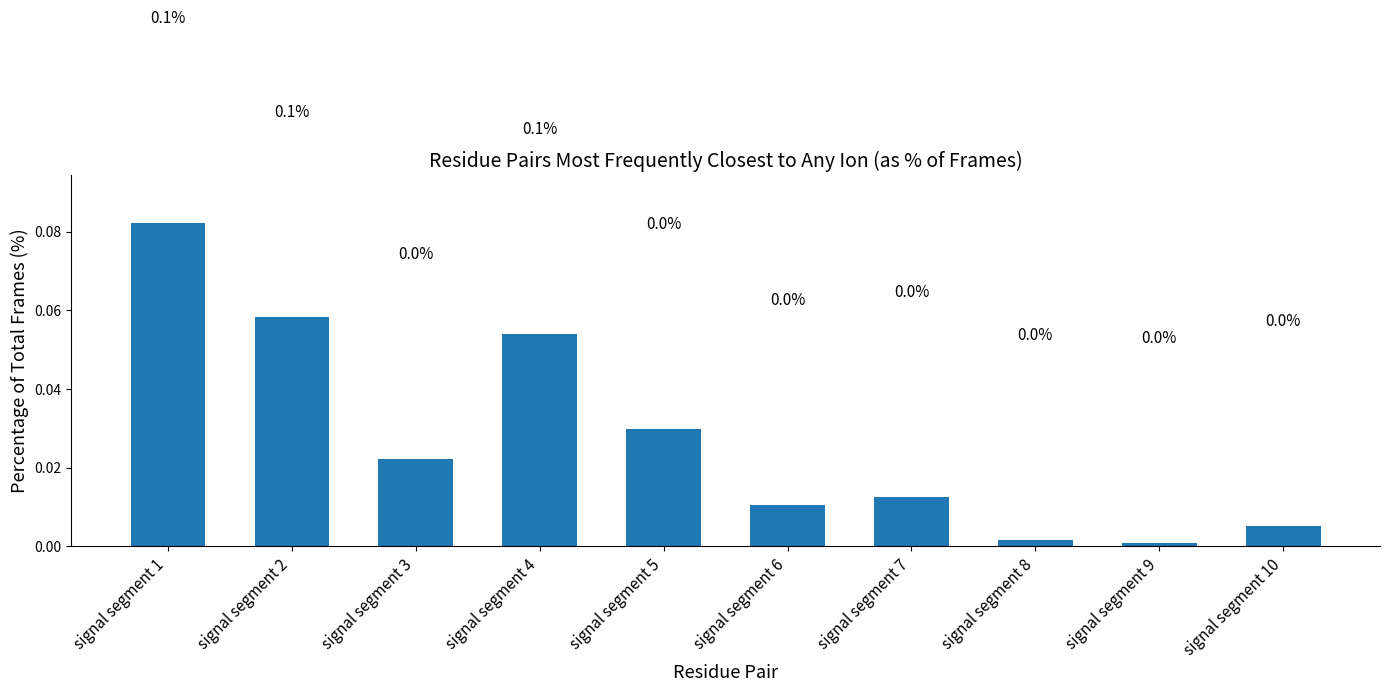

What is the difference between the maximum and minimum values?

0.1